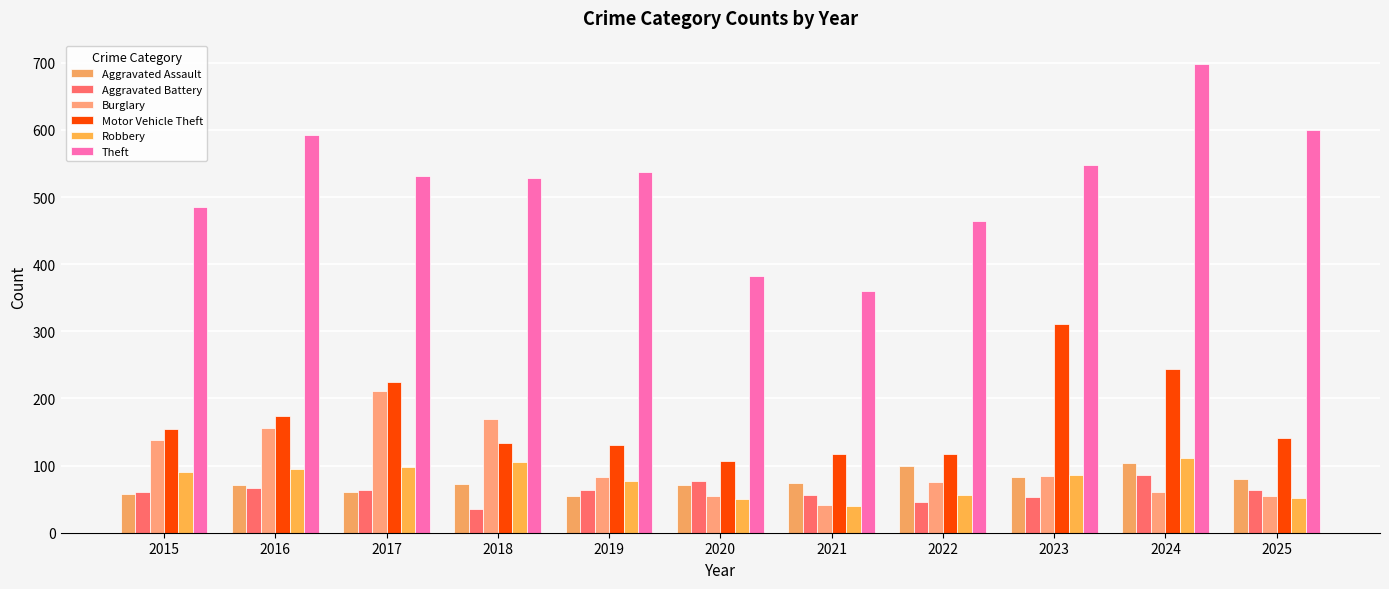

Rank the categories by Theft value from lowest to highest.

2021, 2020, 2022, 2015, 2018, 2017, 2019, 2023, 2016, 2025, 2024